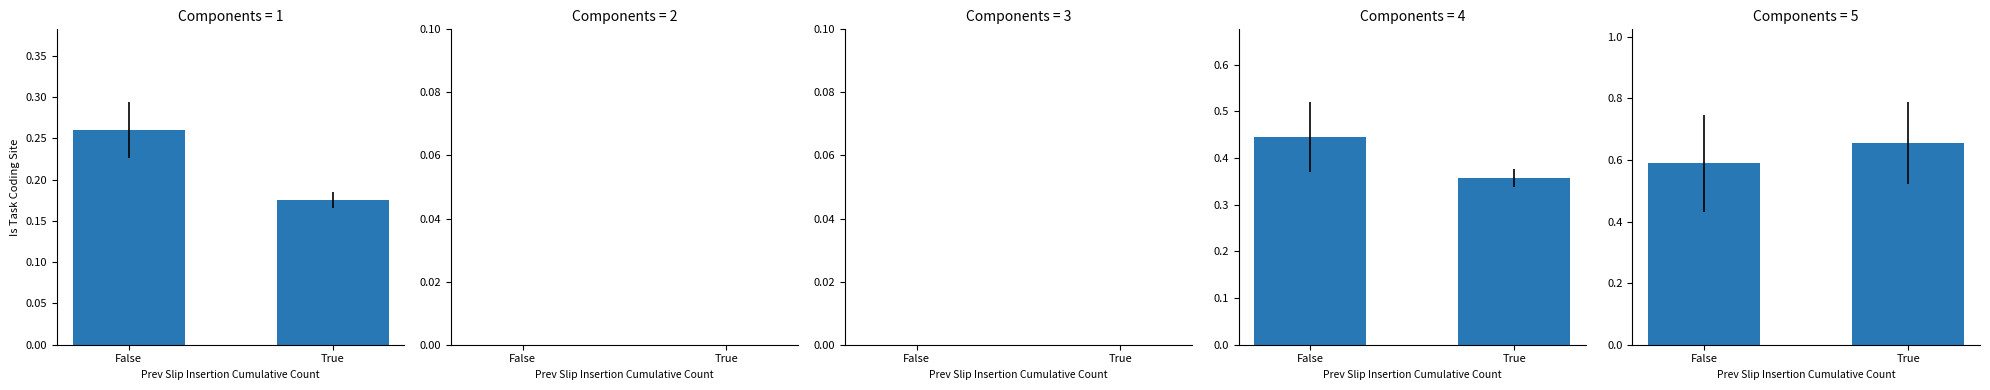

Are the bars grouped side by side (vs. stacked)?

Yes